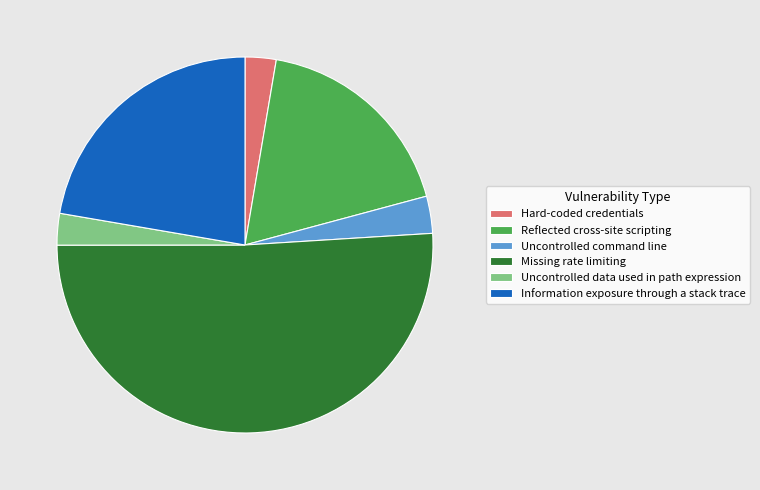

Is it true that Missing rate limiting is 51% of the pie?

True